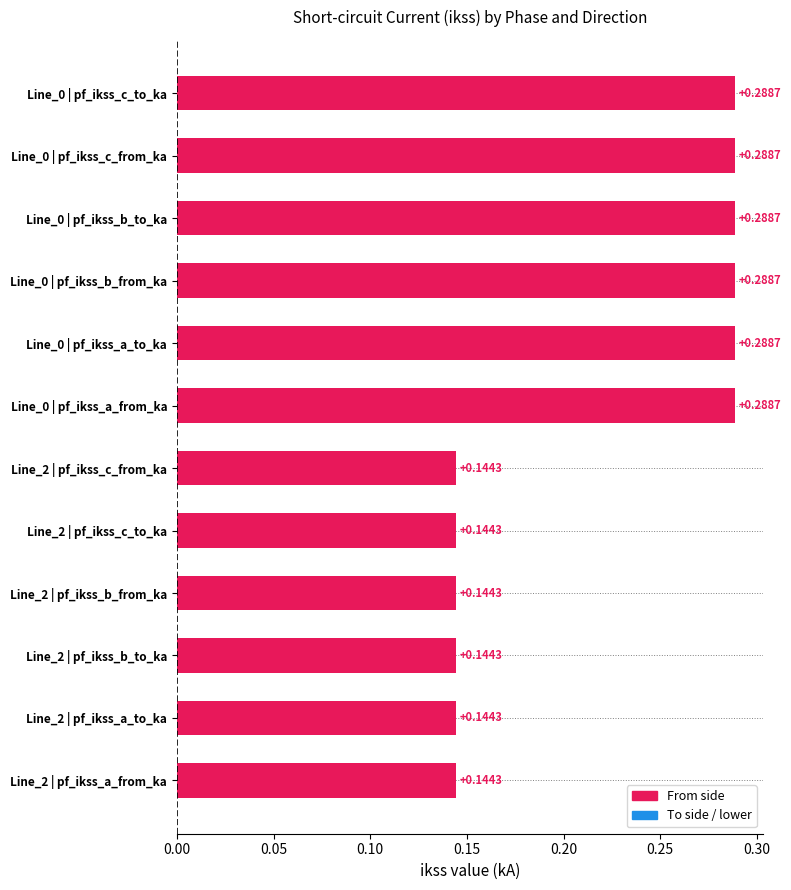

Does the chart contain stacked bars?

No